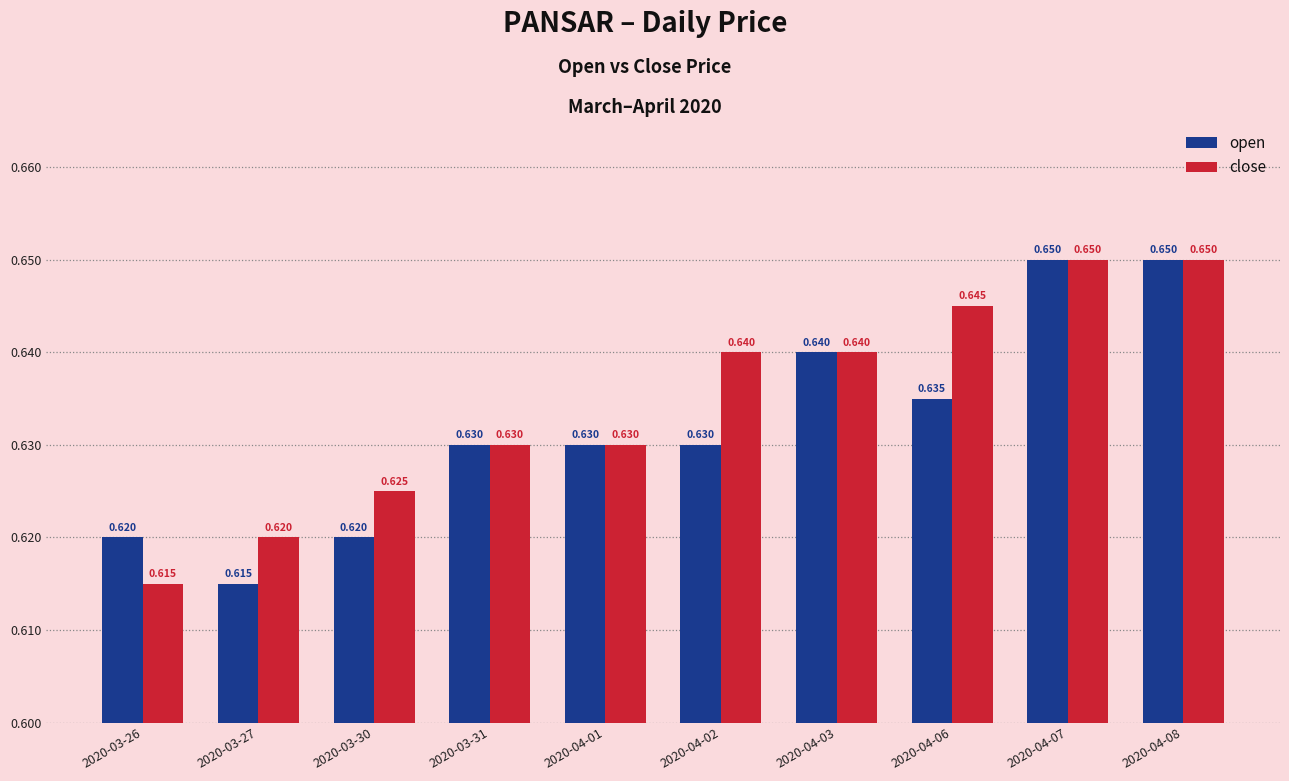

Which series has the largest total across all categories?

close